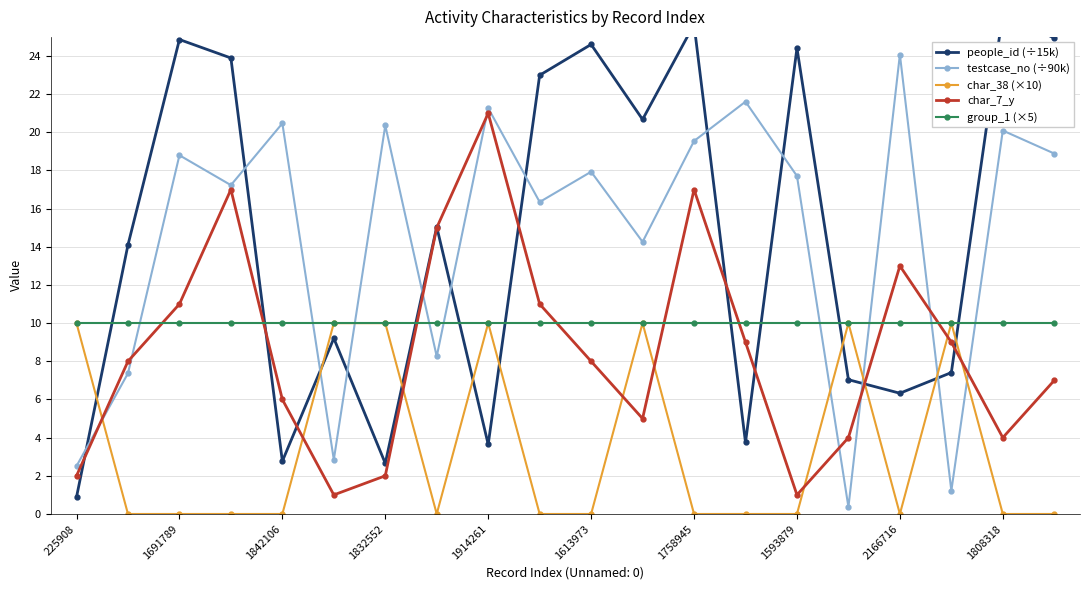

After their last crossing, which series has the higher values: char_38 (×10) or testcase_no (÷90k)?

testcase_no (÷90k)